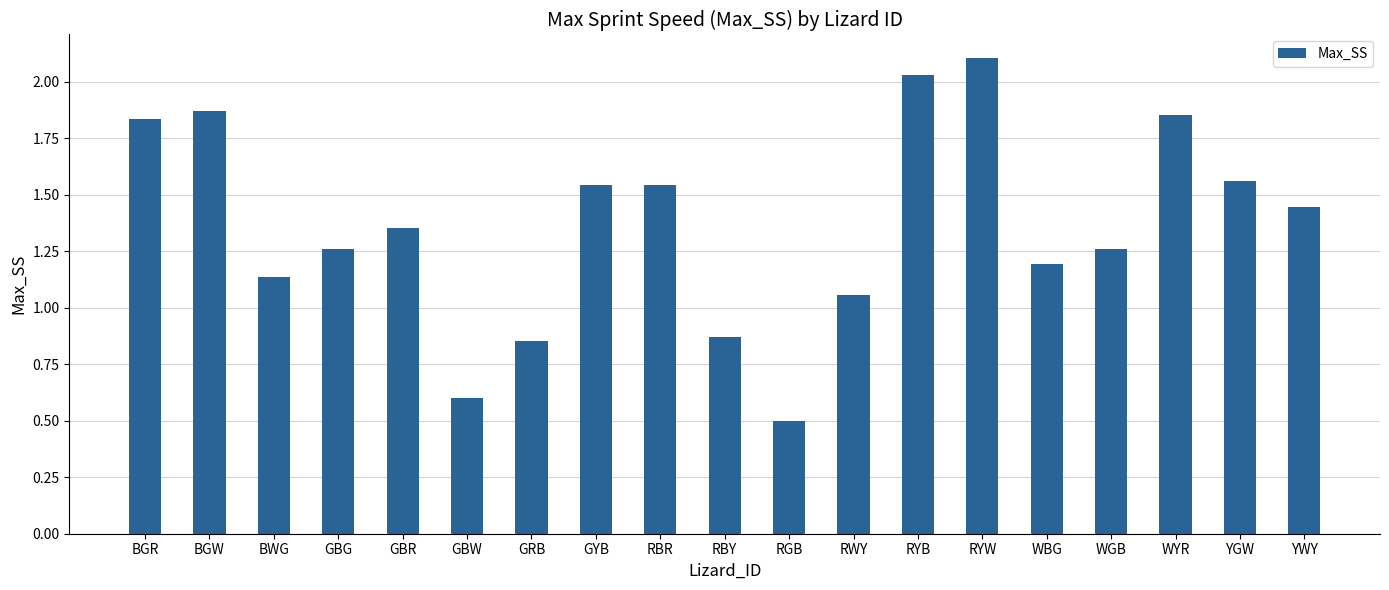

What position from the left is GYB?

8